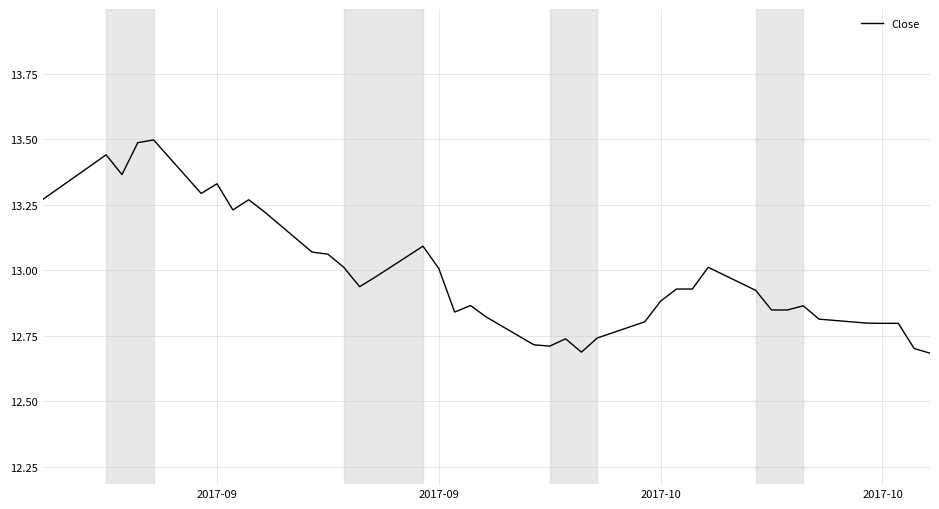

What is the maximum value shown in the chart?

13.5